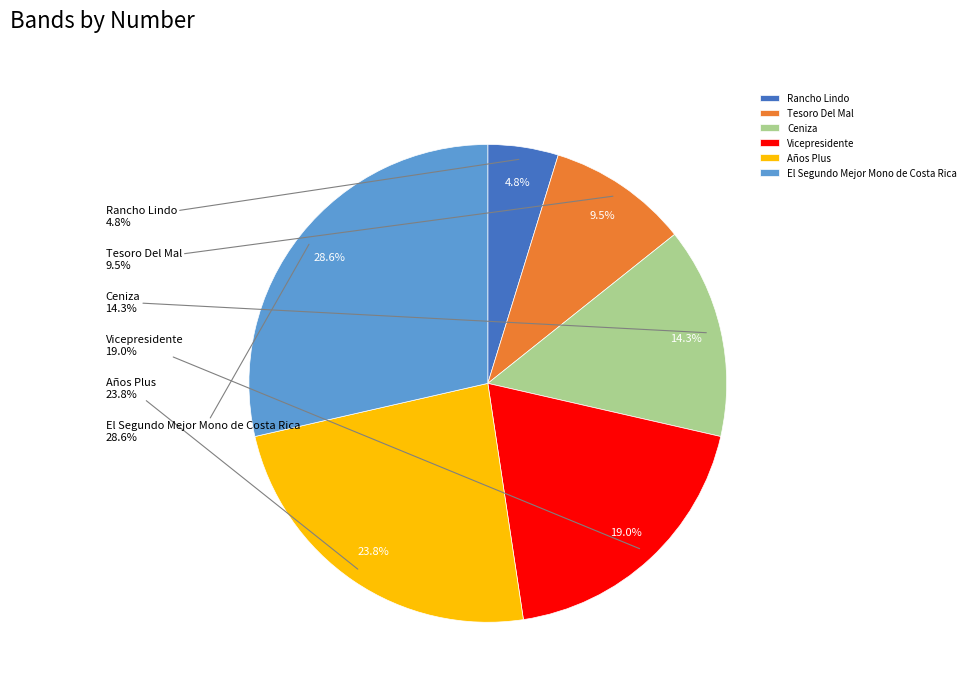

The Tesoro Del Mal slice represents 22% of the pie. True or false?

False